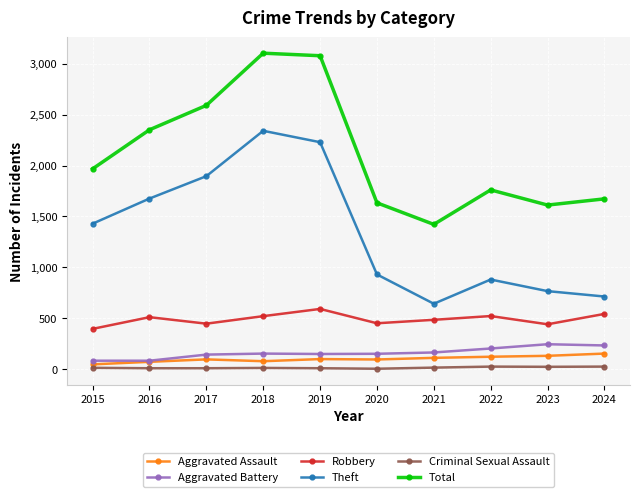

True or false: Theft and Criminal Sexual Assault cross at least once.

False